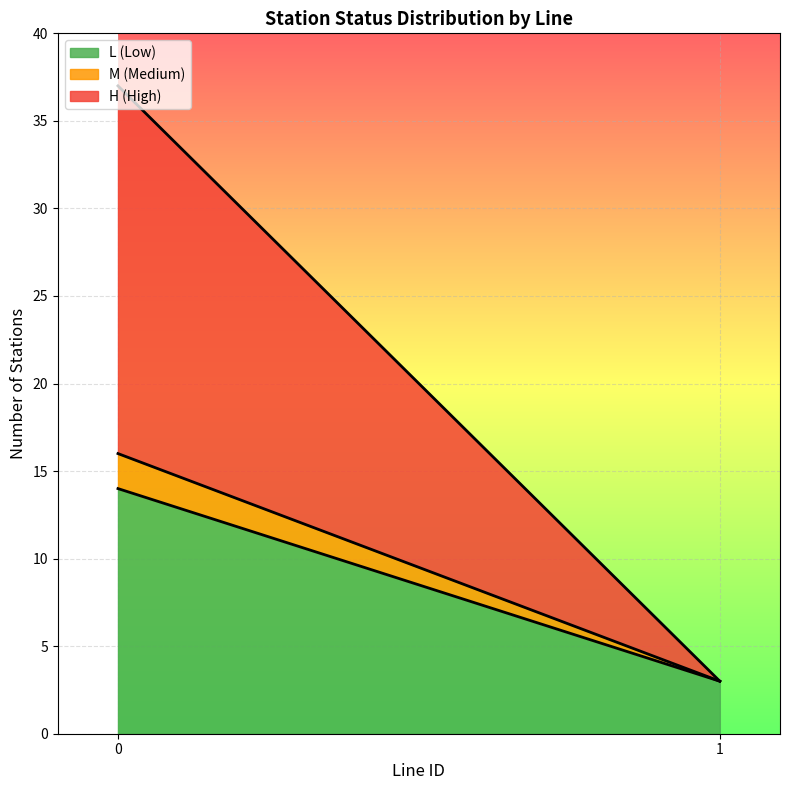

True or false: Line 0 - Station Count and Line 1 - Station Count intersect in this chart.

False